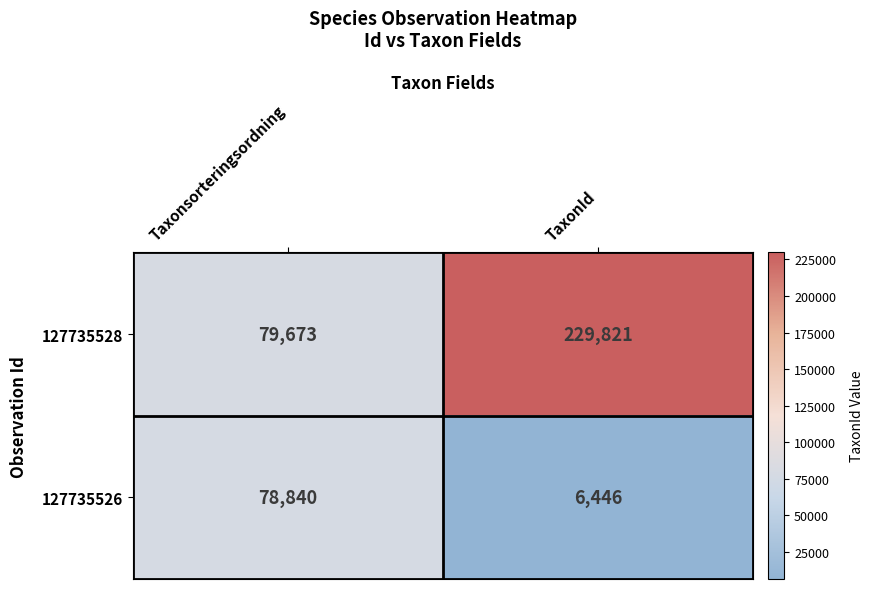

What is the sum of all 127735526 values?

85286